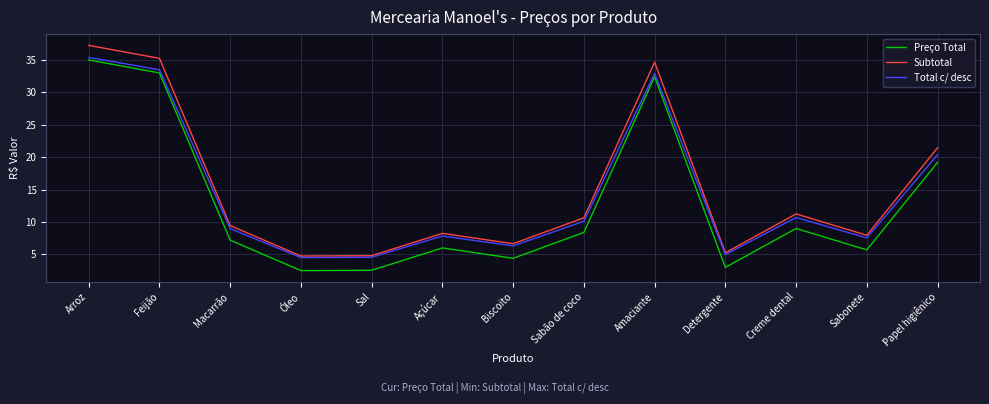

What position from the right is Biscoito?

7